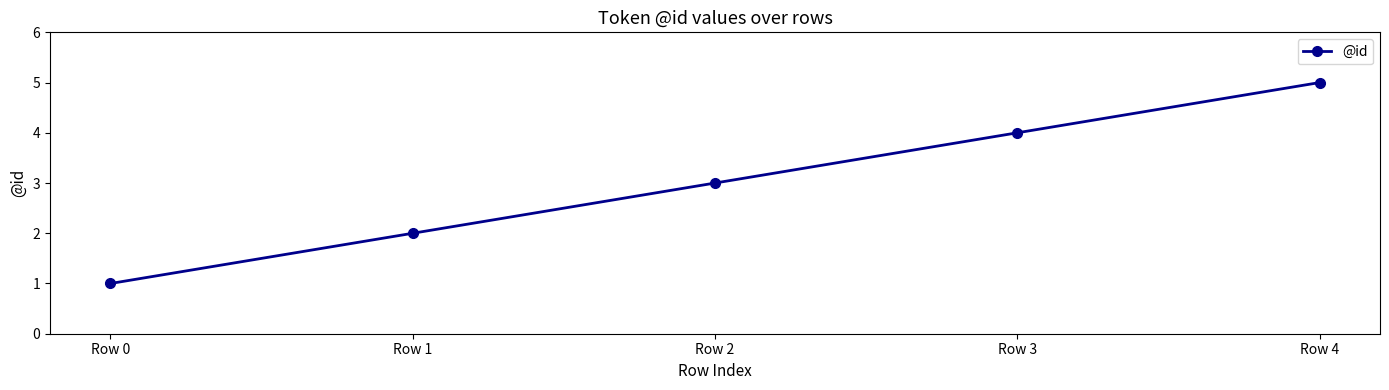

True or false: there are more than 1 points higher than both neighbors.

False